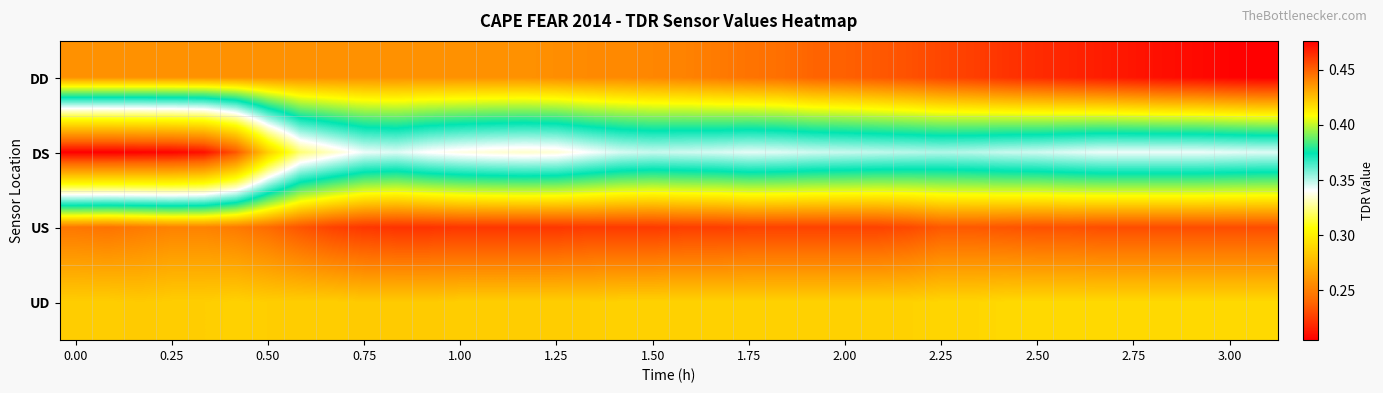

Rank the series by their maximum value, from lowest to highest.

DS, UD, US, DD